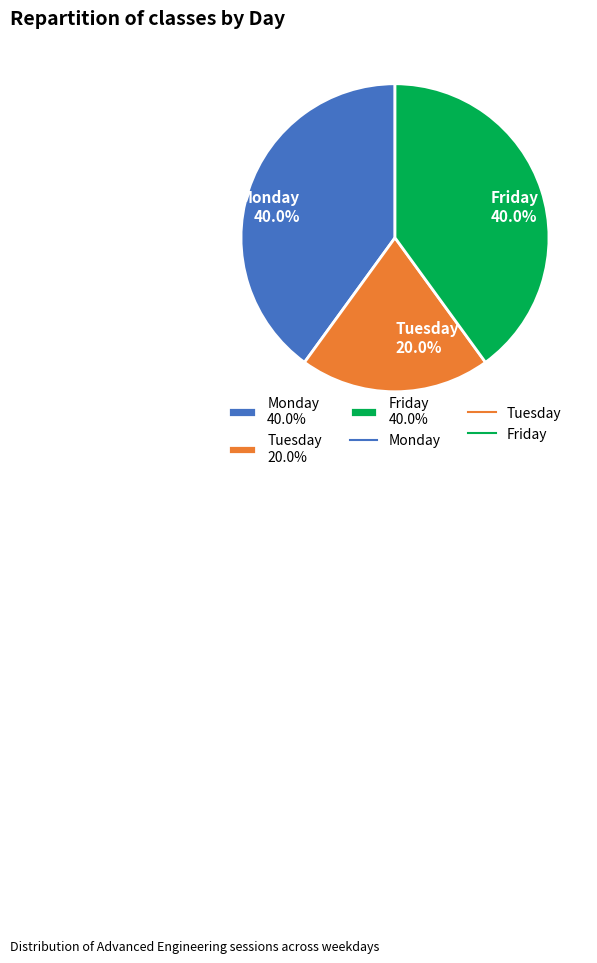

Is it true that Friday is 40% of the pie?

True